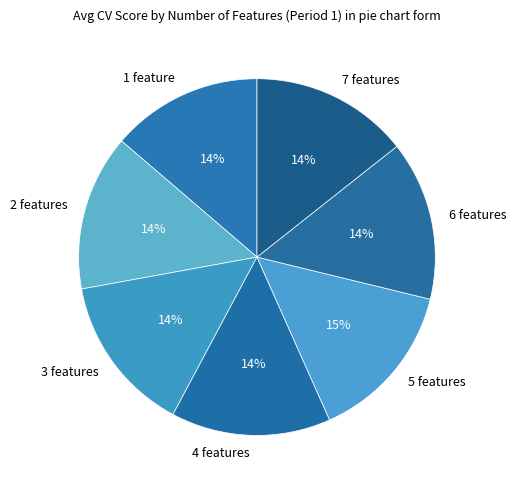

Combined, do 3 features and 7 features account for over 50%?

No